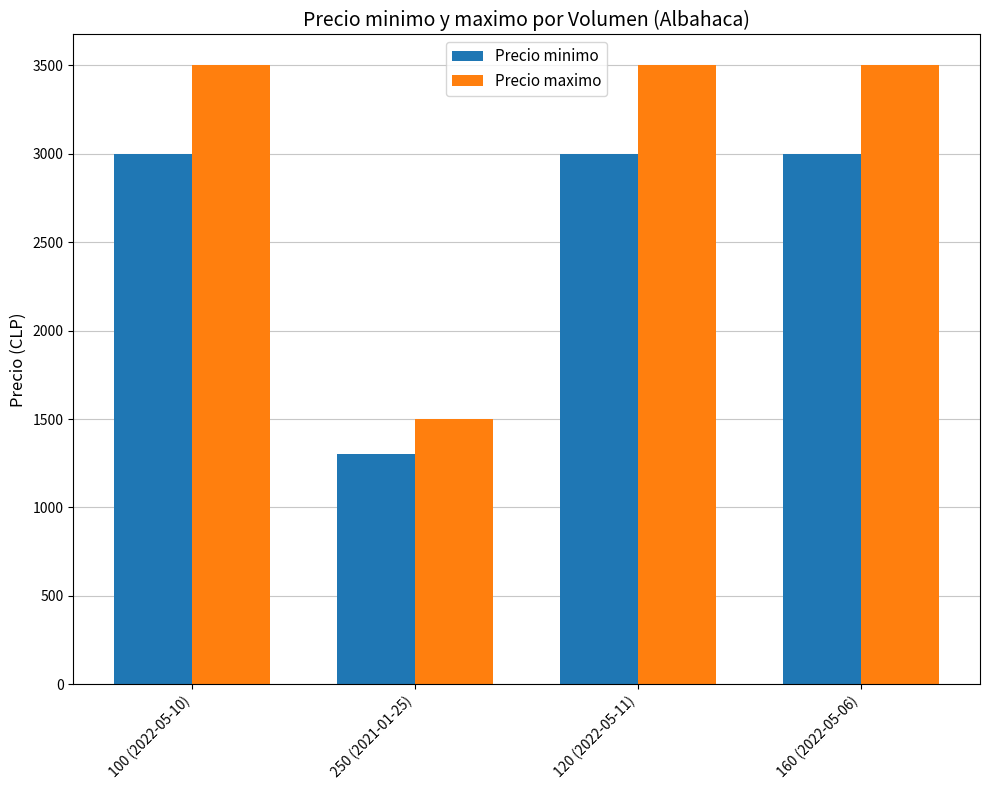

What is the value of the Precio minimo bar at the 1st from the left?

3000